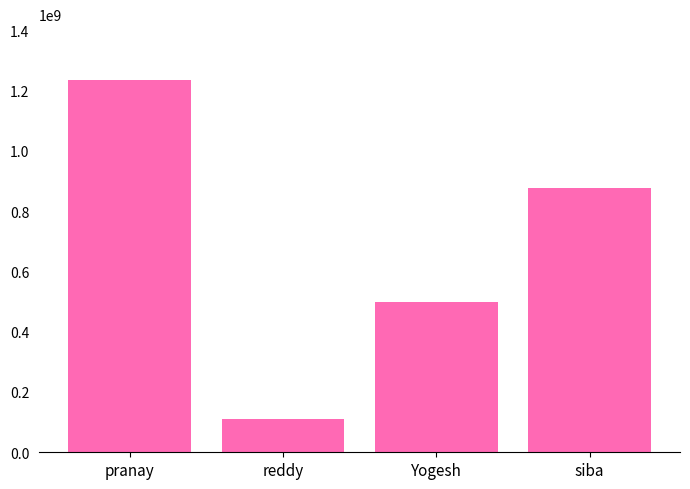

At which category does the chart reach its minimum across all series?

reddy